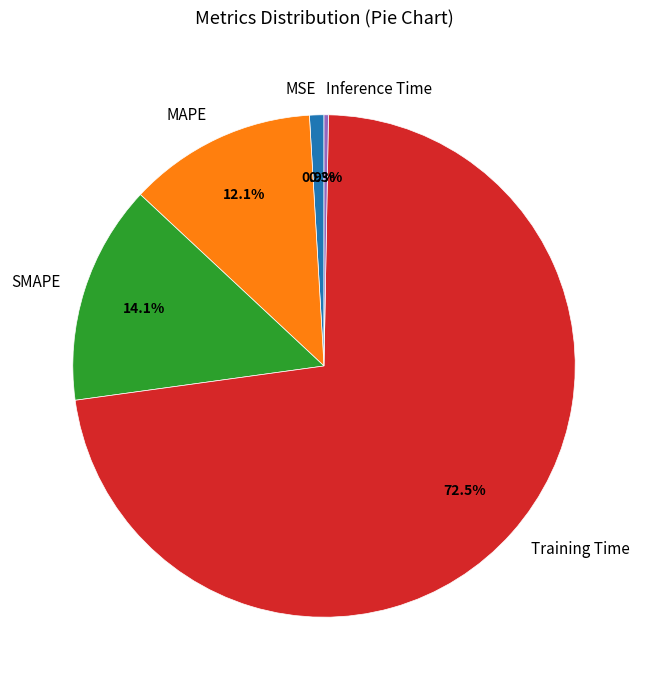

What percentage is NOT represented by Inference Time?

99.7%